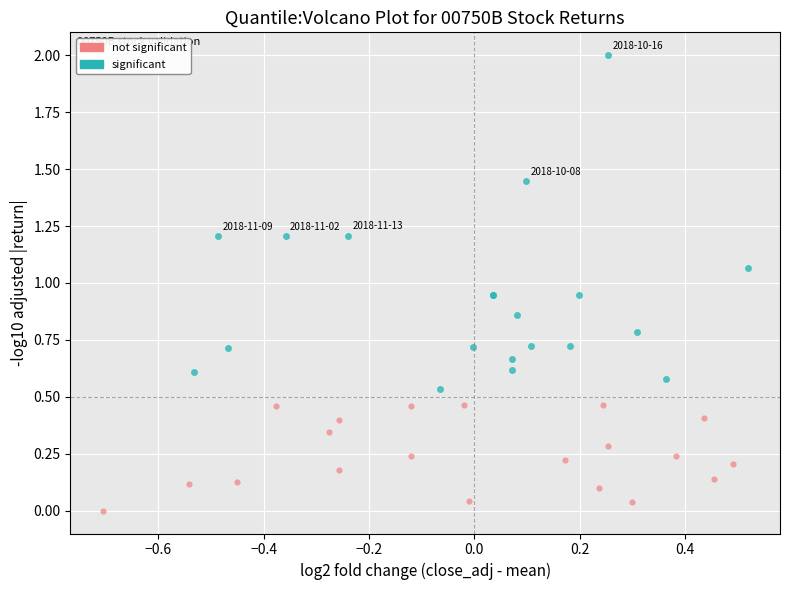

Which series has the largest Y range (max minus min)?

significant